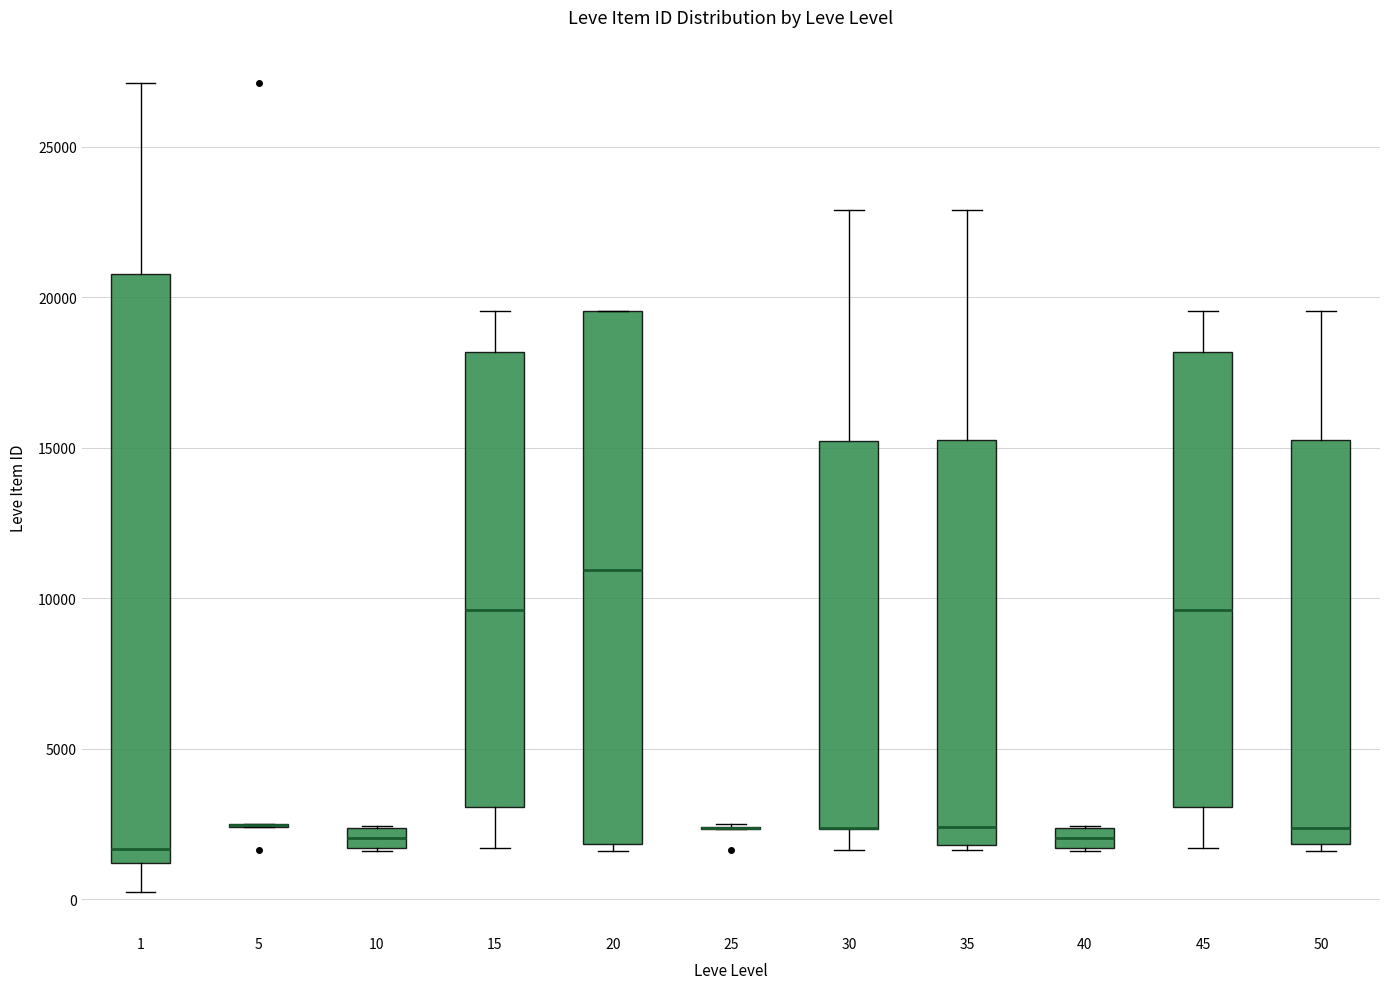

Which box is the tallest, from its lower edge to its upper edge?

1